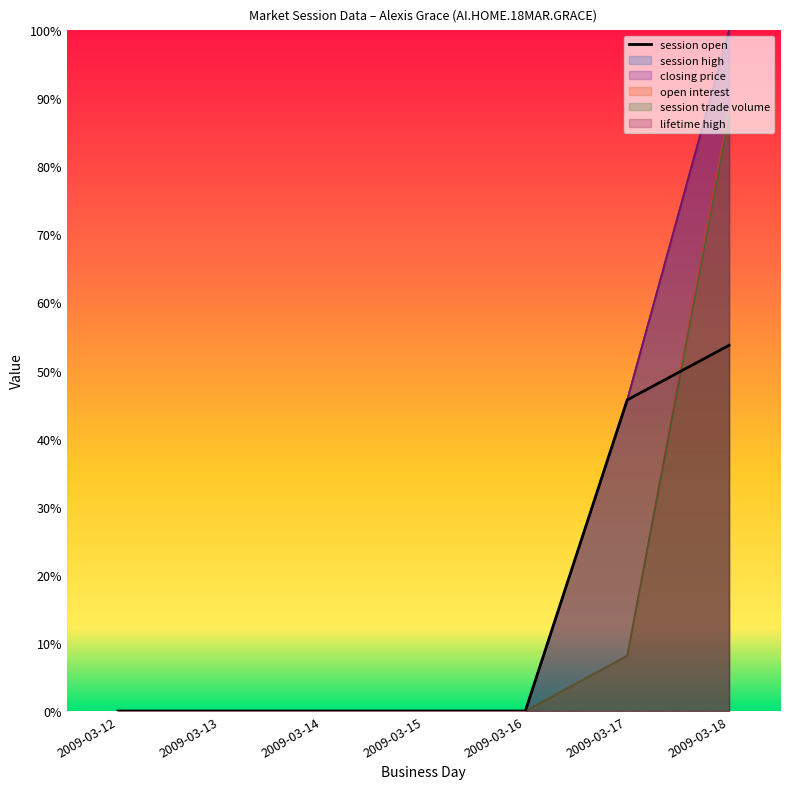

At which category does the chart reach its minimum across all series?

2009-03-12